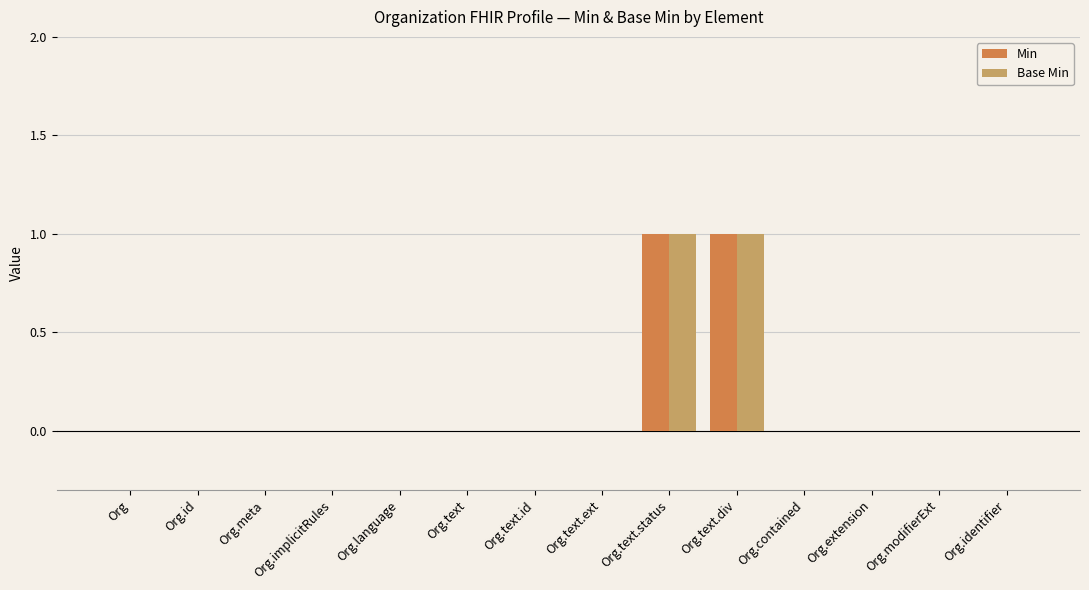

Are the bars grouped side by side (vs. stacked)?

Yes